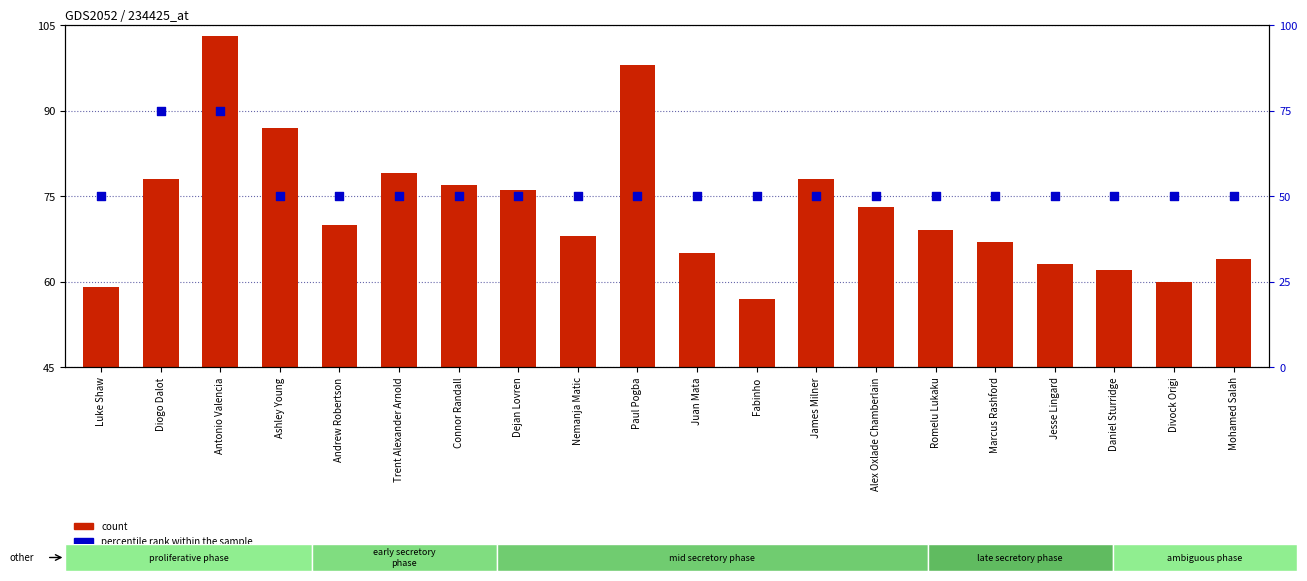

Which series has the largest Y range (max minus min)?

count